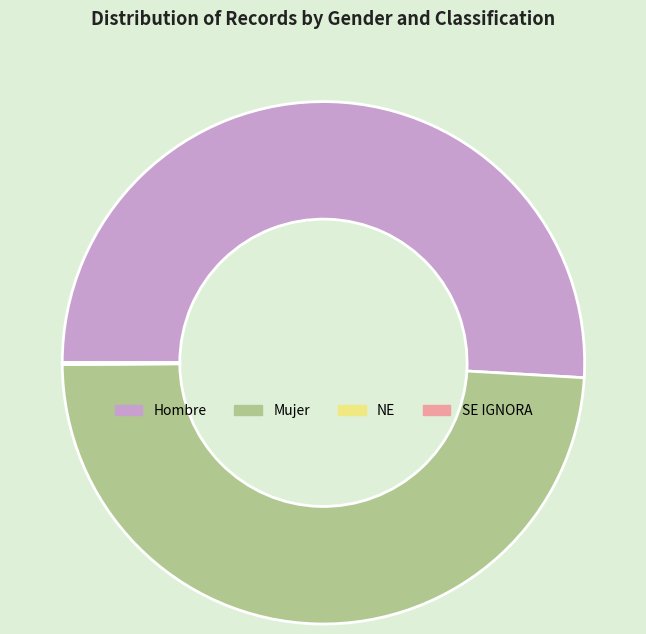

Which slice is the largest?

Hombre